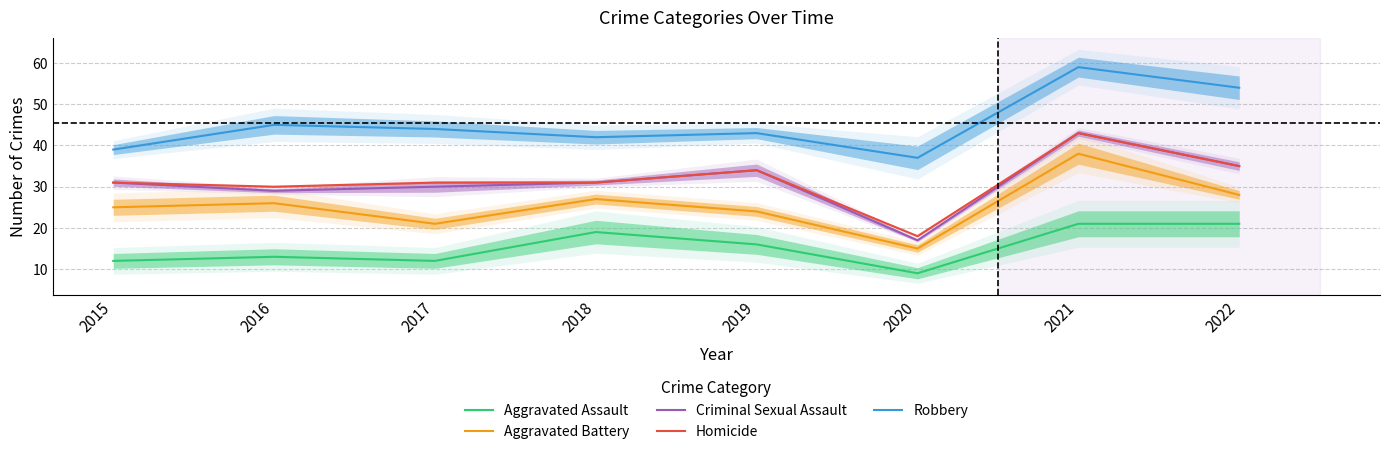

What value does the Homicide series have at 2022?

35